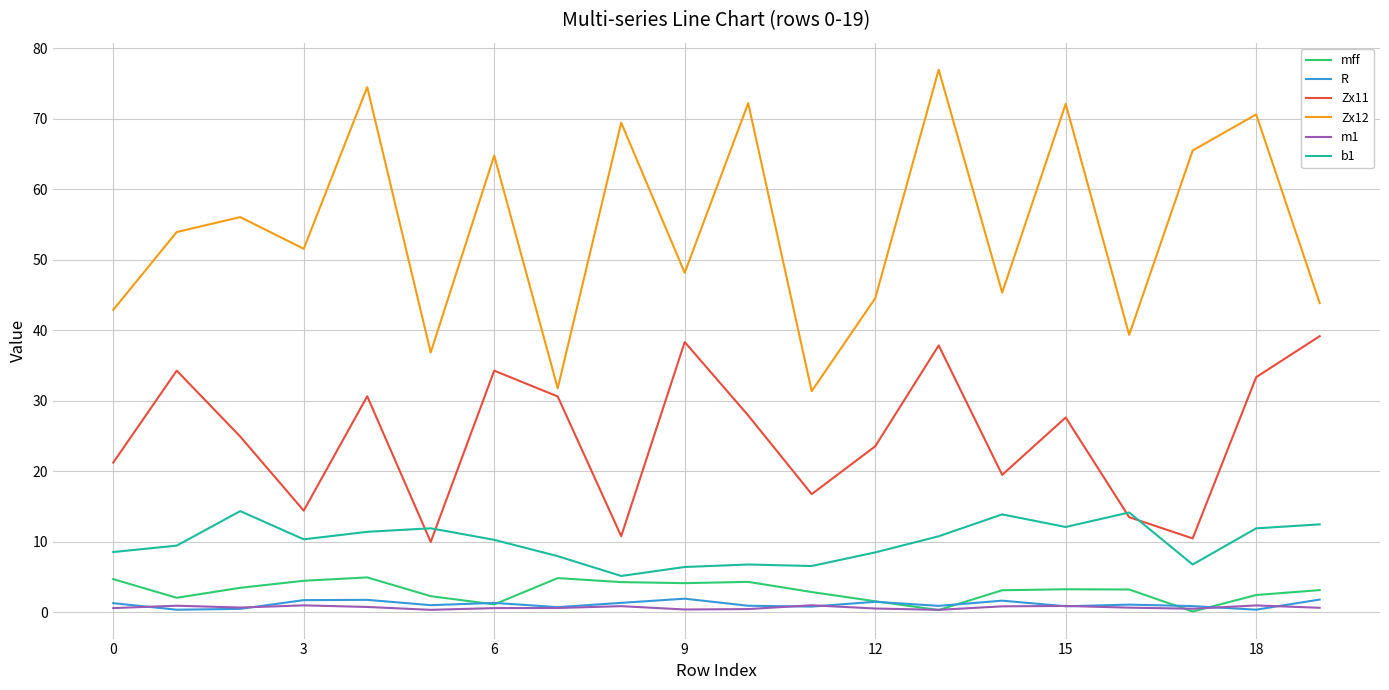

What is the maximum value shown in the chart?

77.0